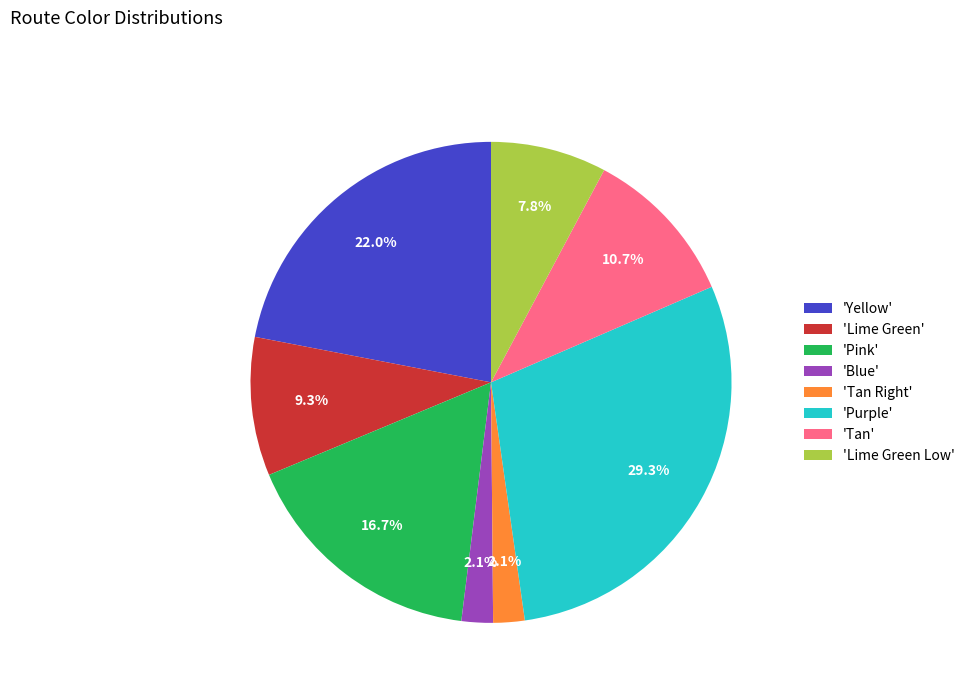

How many slices are in this pie chart?

8